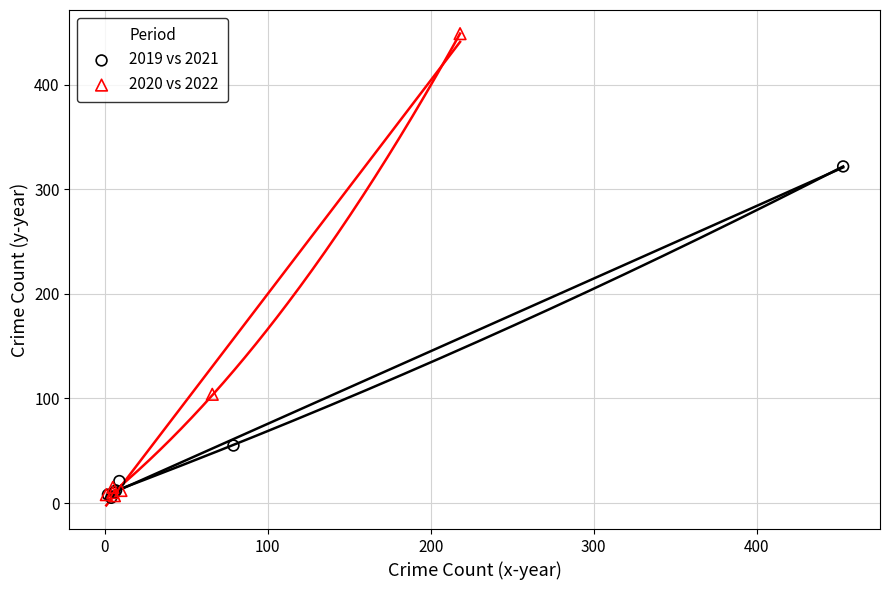

Which series has the largest Y range (max minus min)?

2020 vs 2022